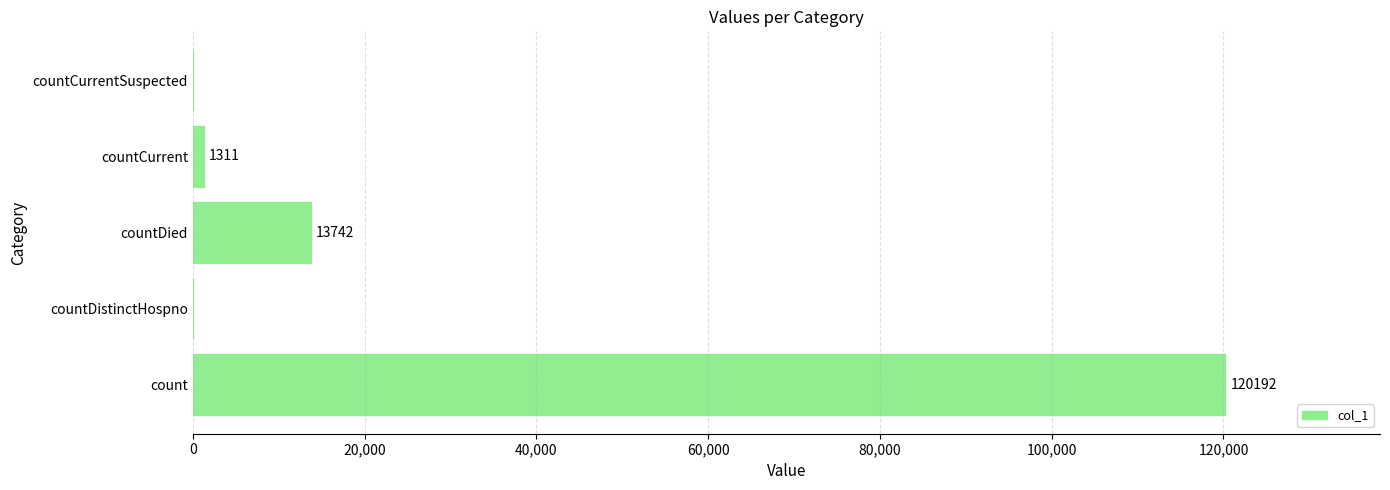

Is it true that the value at countCurrent is 1311?

True